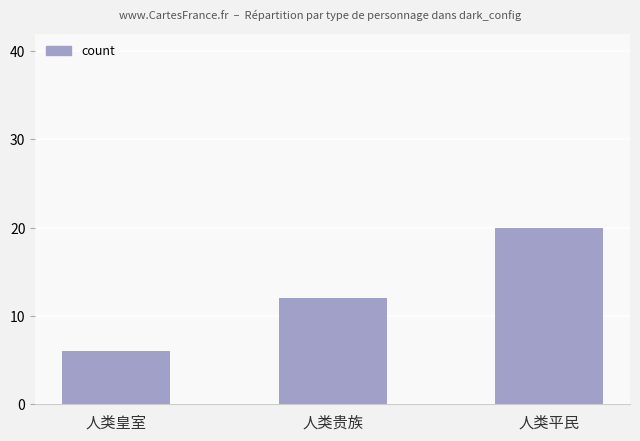

Count the number of data series in this chart.

1